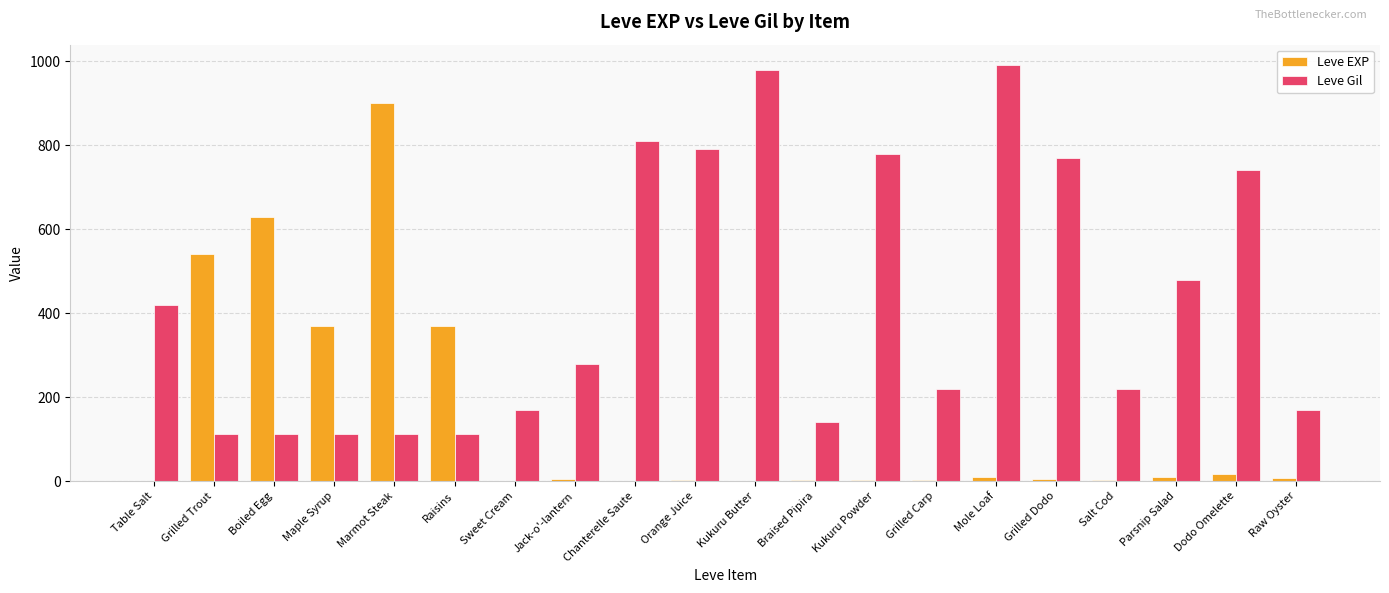

Which series has the widest spread of values?

Leve EXP